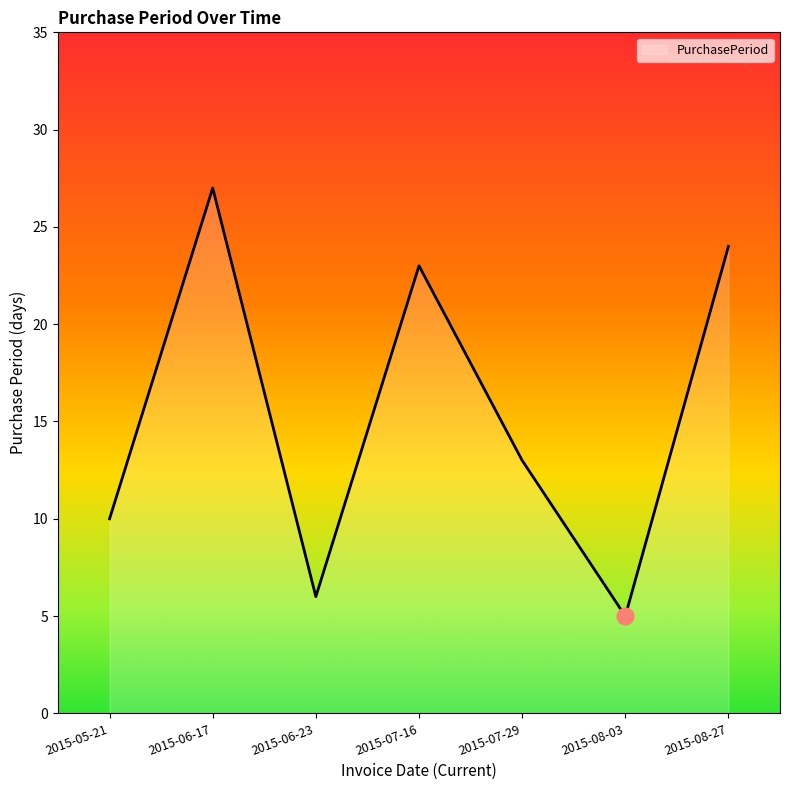

What is the maximum value shown in the chart?

27